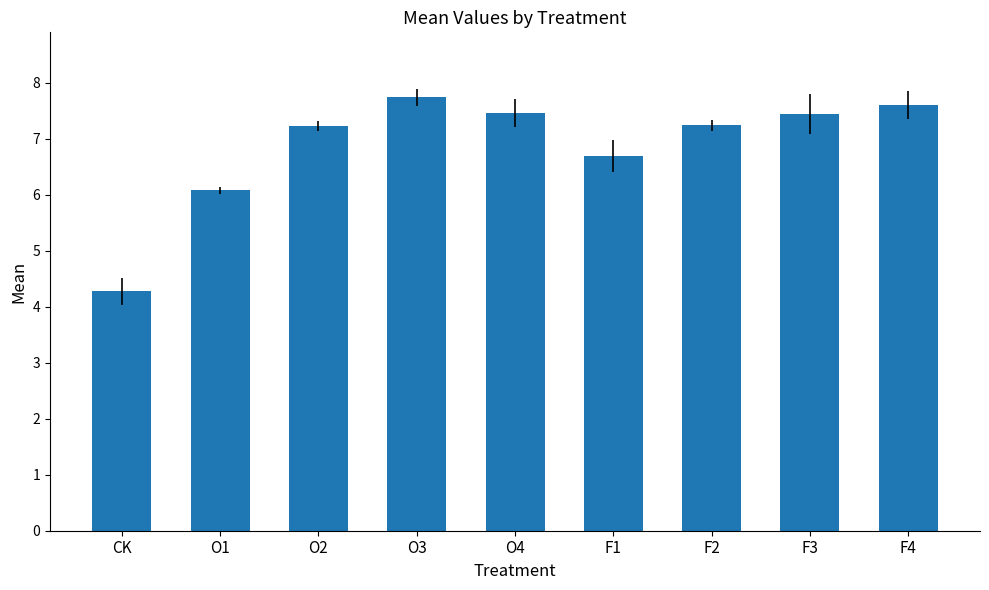

Where is the data nearest to the value 6?

O1